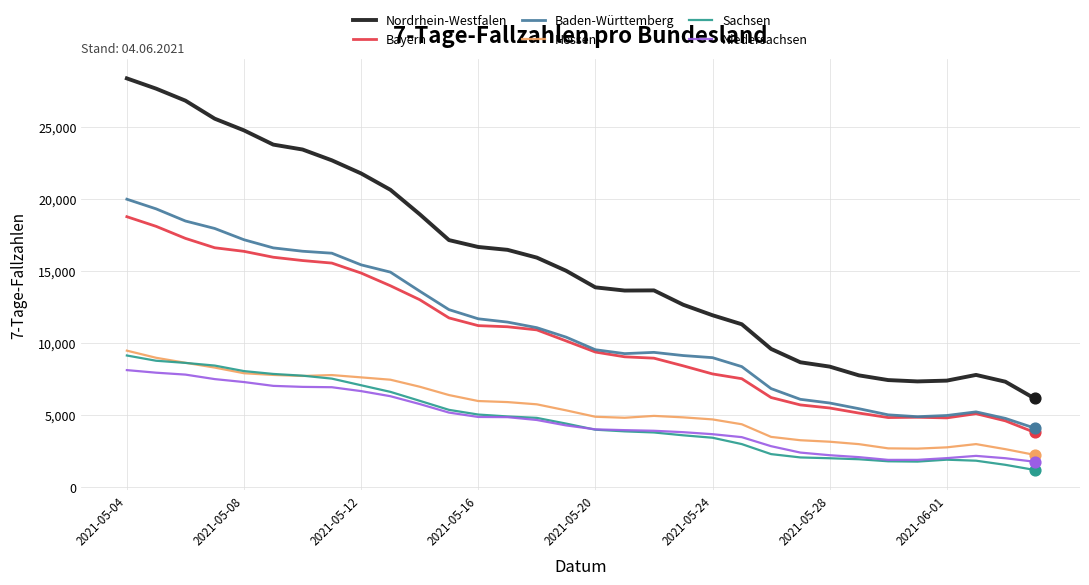

Which series has the largest range (max minus min)?

Nordrhein-Westfalen